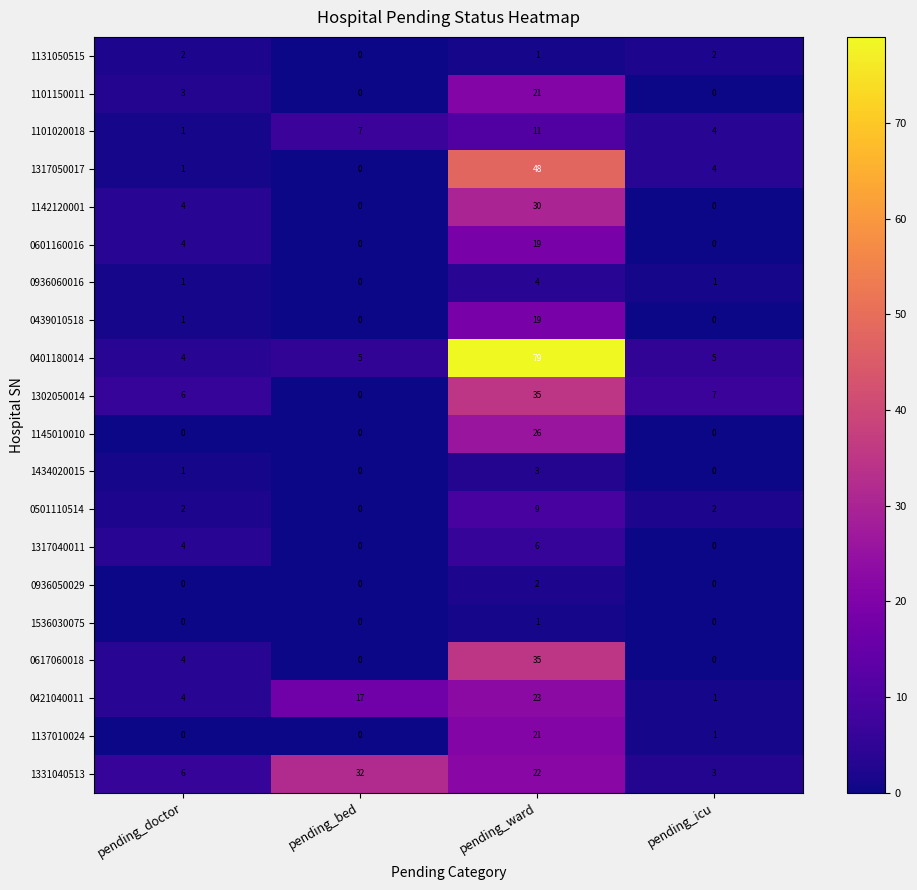

Which category has the highest value in the 0601160016 series?

pending_ward